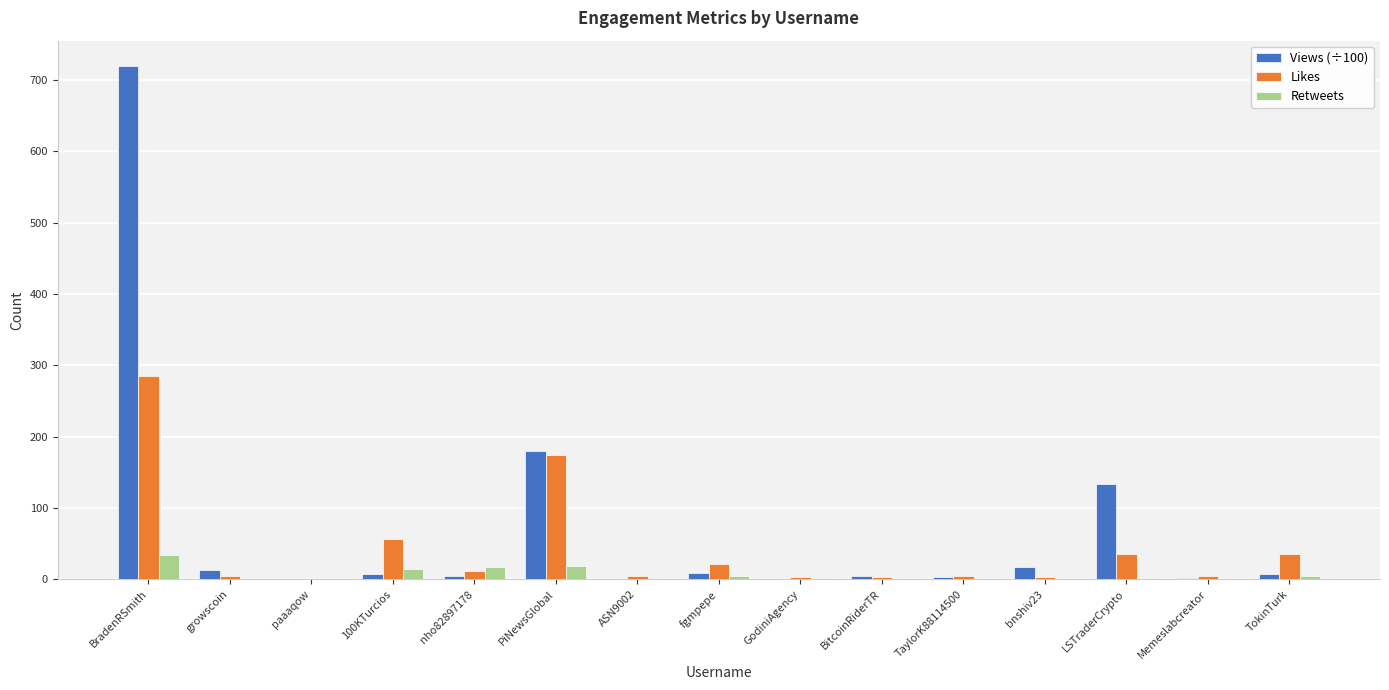

What value does the Likes series have at BradenRSmith?

285.0